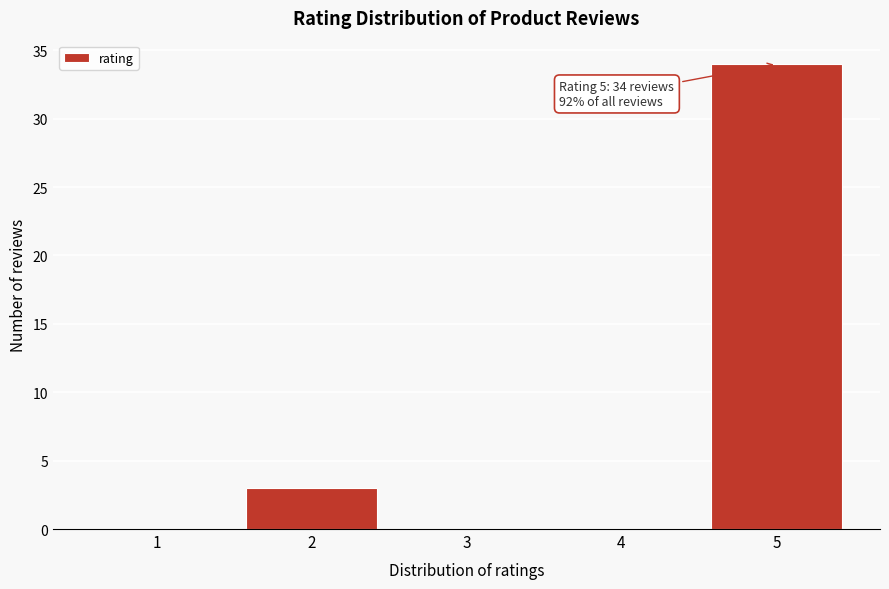

Reading left to right, what are all the values shown in this chart?

1=0	2=3	3=0	4=0	5=34